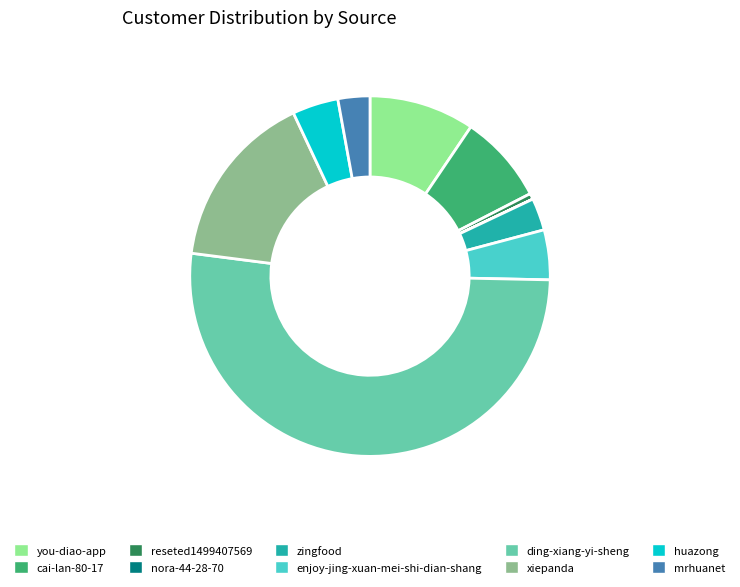

The xiepanda slice represents 16% of the pie. True or false?

True